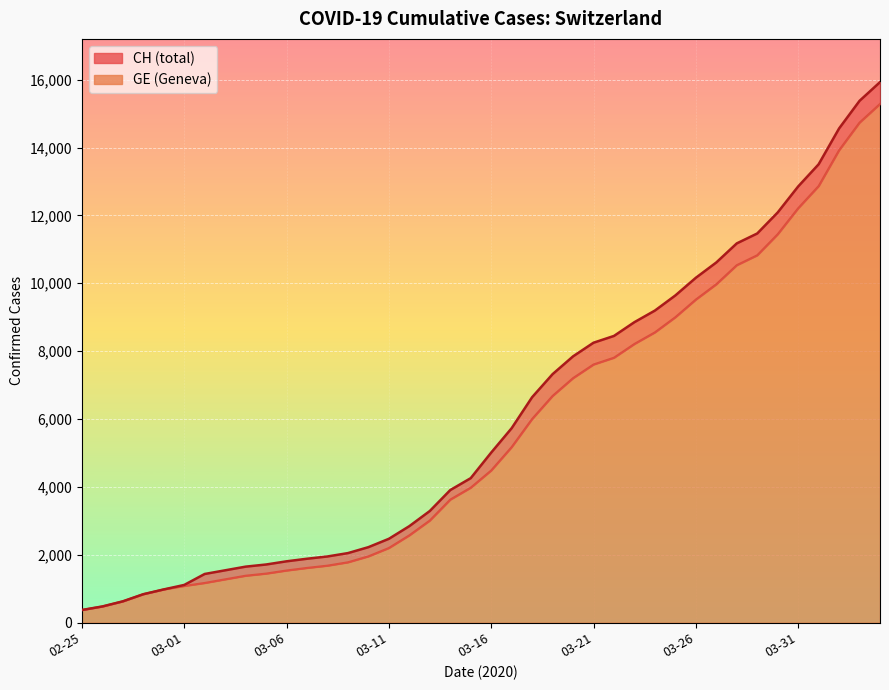

What is the difference between the second highest and second lowest values in the CH series?

14896